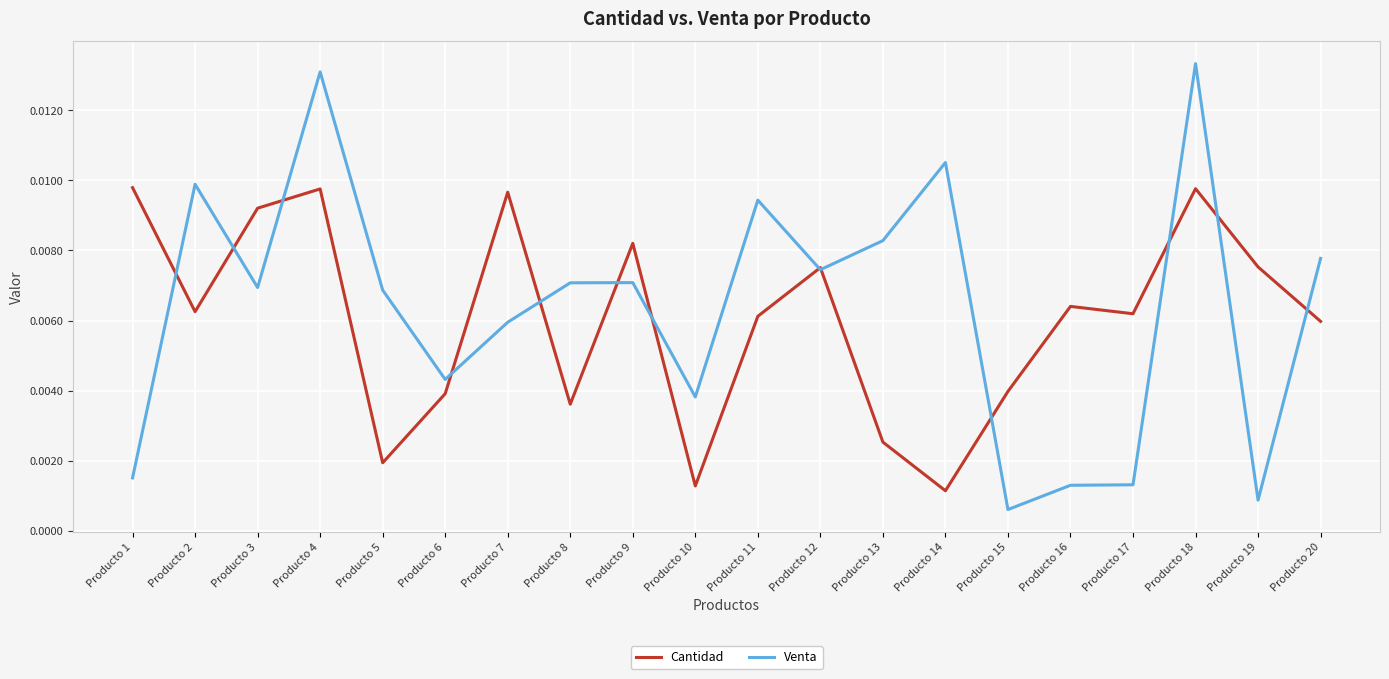

Between which two adjacent categories do Cantidad and Venta first intersect?

Producto 1 and Producto 2